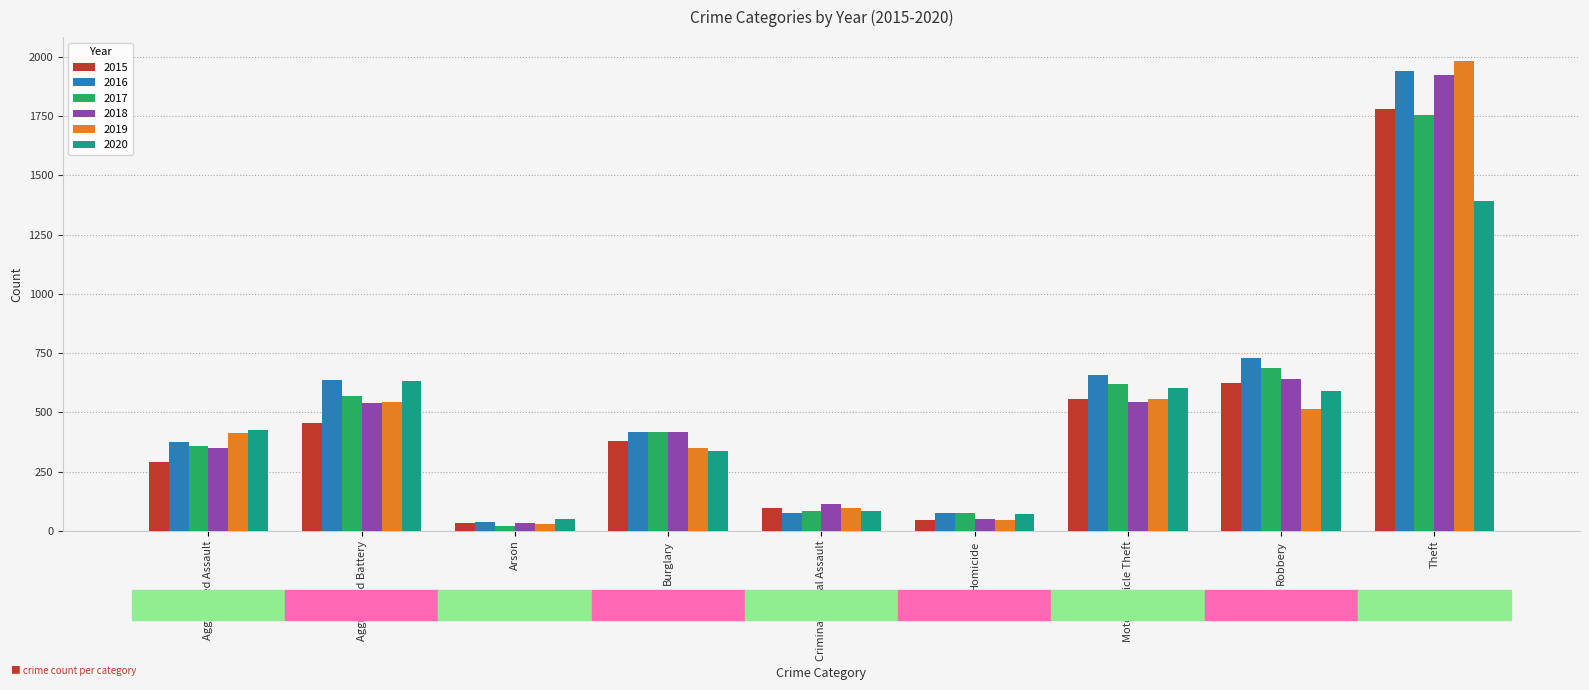

How many data points in 2016 are less than 416?

4